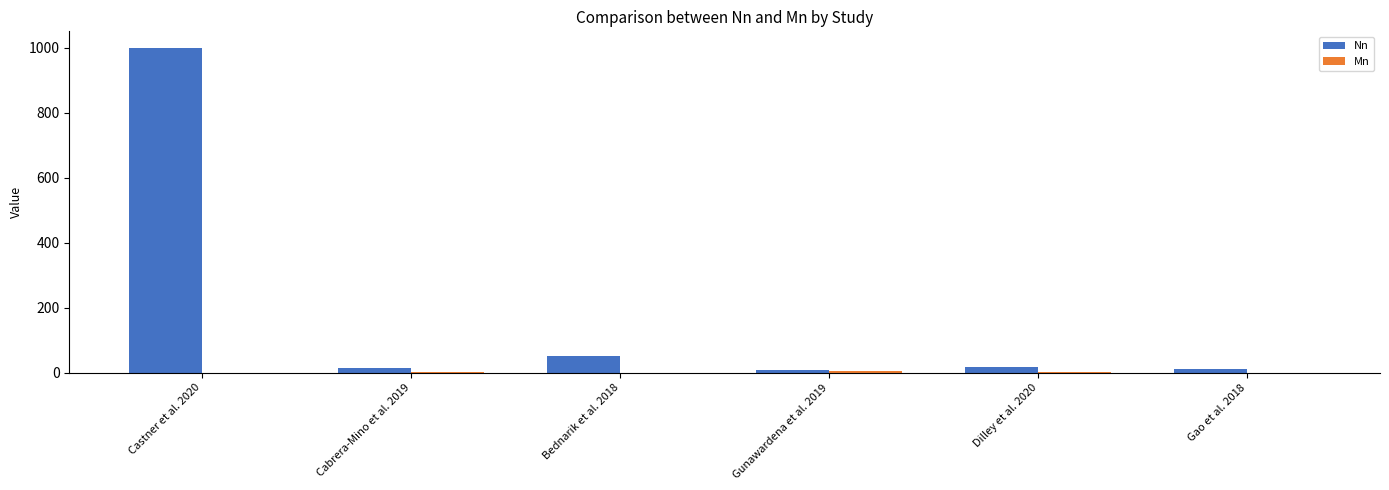

What is the sum of all Nn values?

1100.0